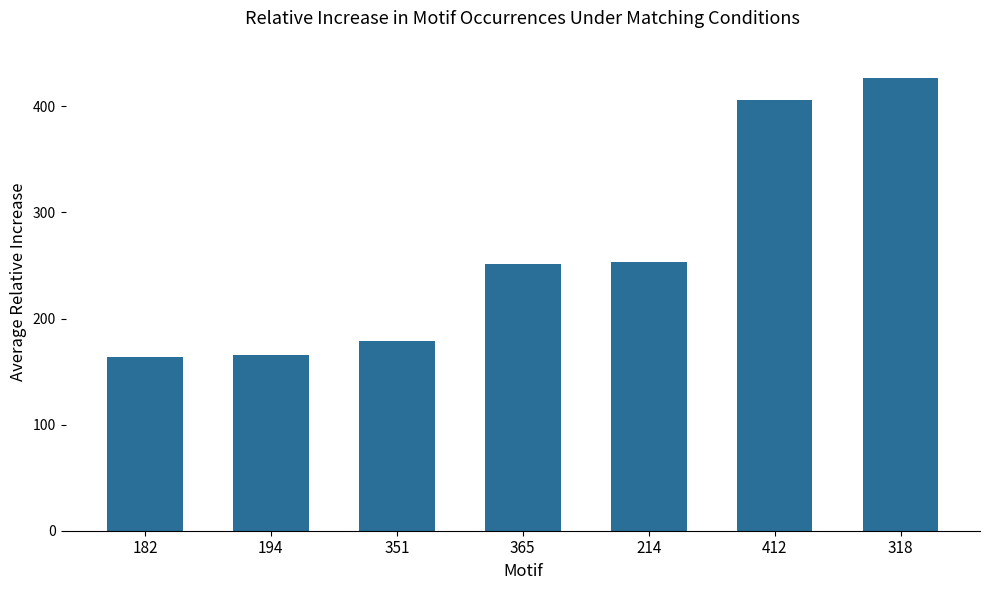

Reading left to right, list all the values displayed in this chart.

182=164	194=166	351=179	365=251	214=253	412=406	318=427